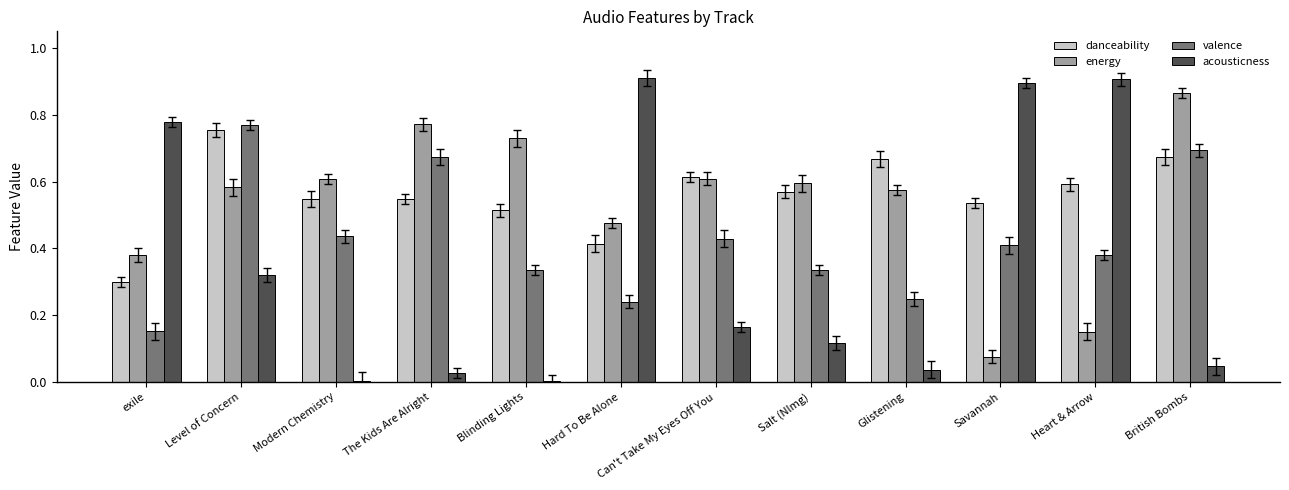

Which series has the largest total across all categories?

danceability